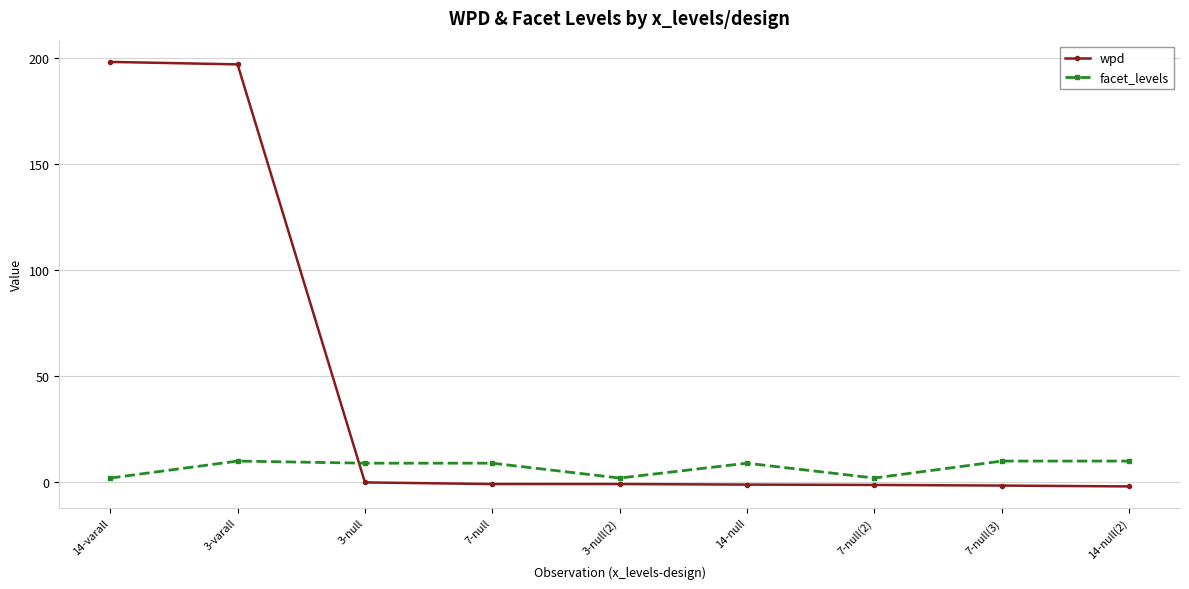

Which series has the largest range (max minus min)?

wpd